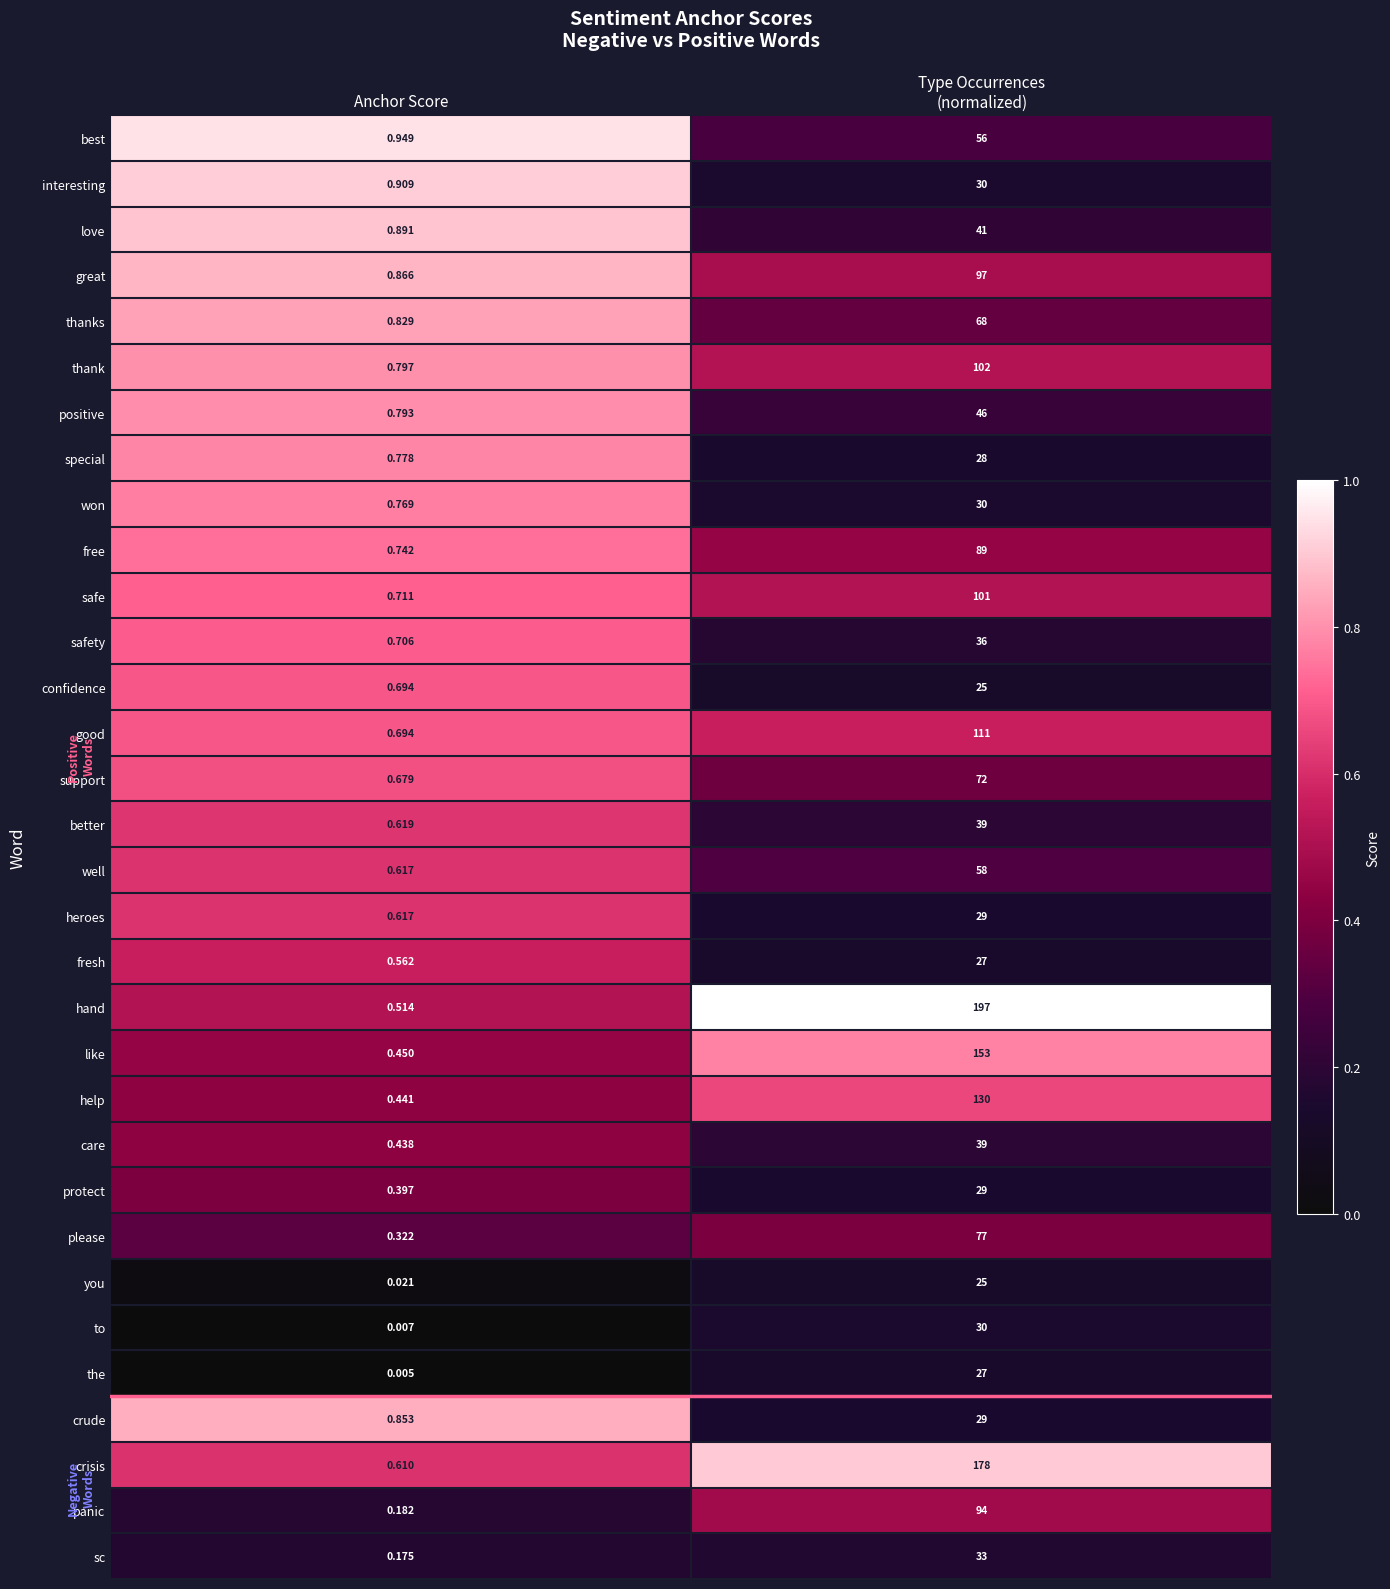

What is the difference between the highest and lowest values at Type Occurrences
(normalized)?

172.0